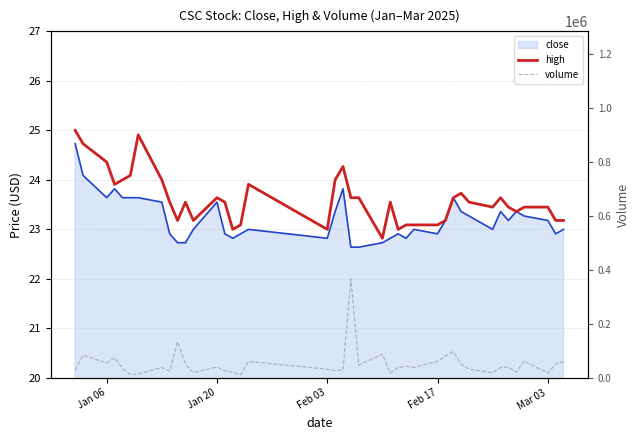

True or false: high and volume intersect in this chart.

False